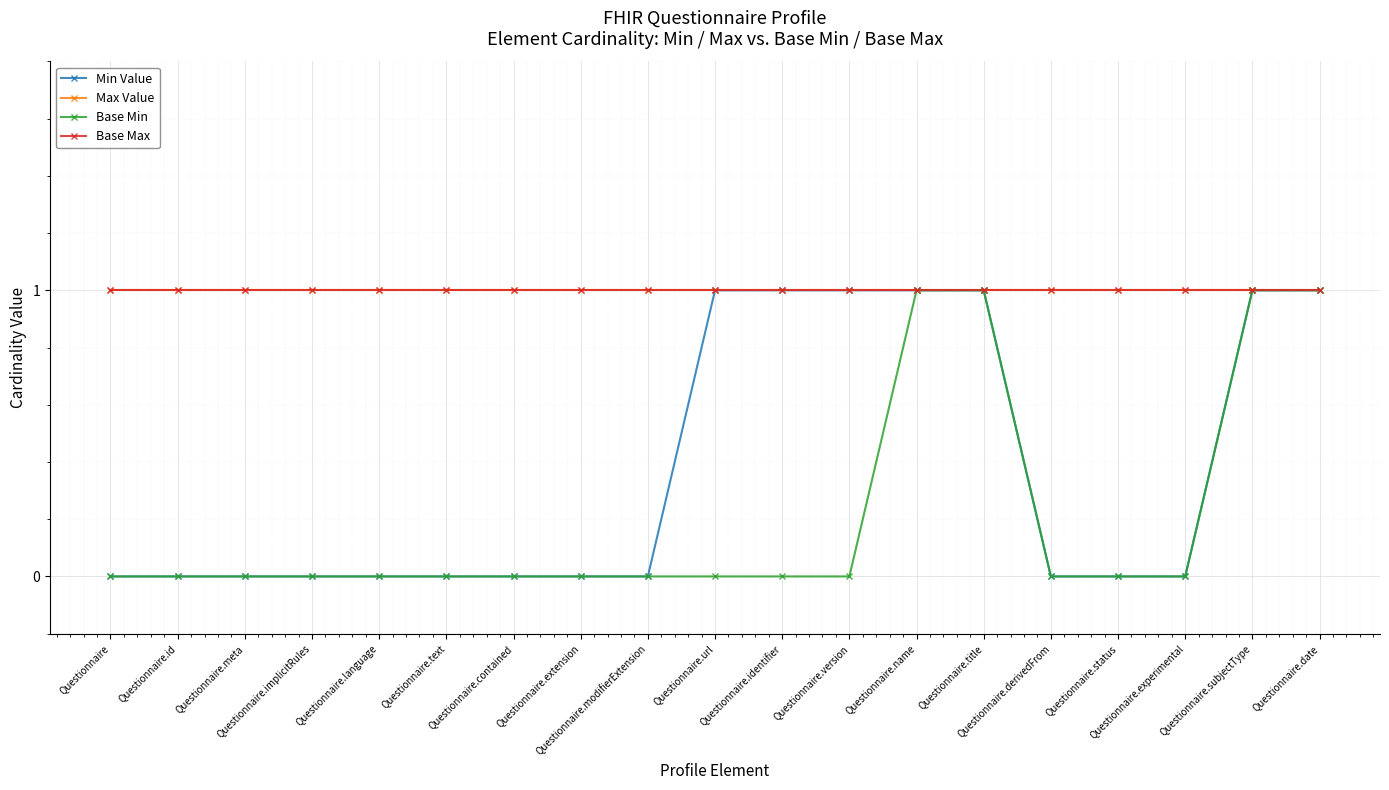

Rank the categories by Base Min value from lowest to highest.

Questionnaire, Questionnaire.id, Questionnaire.meta, Questionnaire.implicitRules, Questionnaire.language, Questionnaire.text, Questionnaire.contained, Questionnaire.extension, Questionnaire.modifierExtension, Questionnaire.url, Questionnaire.identifier, Questionnaire.version, Questionnaire.derivedFrom, Questionnaire.status, Questionnaire.experimental, Questionnaire.name, Questionnaire.title, Questionnaire.subjectType, Questionnaire.date